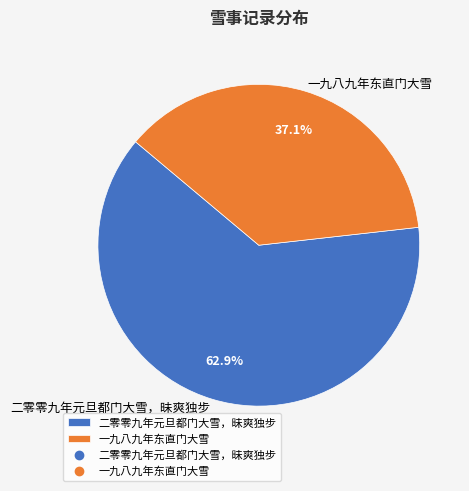

To the nearest percent, what is the combined percentage of 一九八九年东直门大雪 and 二零零九年元旦都门大雪，昧爽独步?

100%